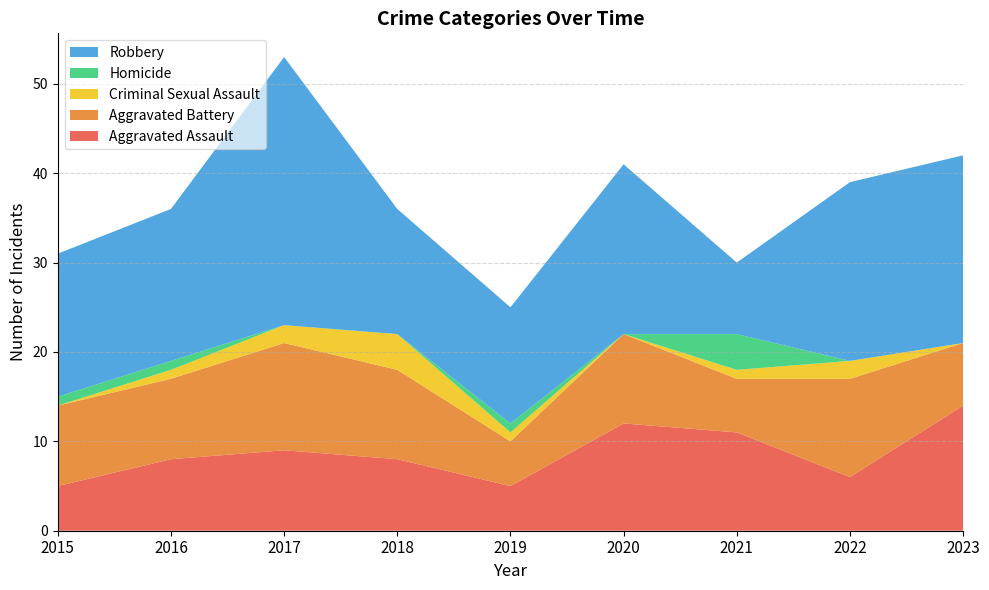

Reading right to left, what are all the values shown in this chart?

Aggravated Assault: 2023=14	2022=6	2021=11	2020=12	2019=5	2018=8	2017=9	2016=8	2015=5
Aggravated Battery: 2023=7	2022=11	2021=6	2020=10	2019=5	2018=10	2017=12	2016=9	2015=9
Criminal Sexual Assault: 2023=0	2022=2	2021=1	2020=0	2019=1	2018=4	2017=2	2016=1	2015=0
Homicide: 2023=0	2022=0	2021=4	2020=0	2019=1	2018=0	2017=0	2016=1	2015=1
Robbery: 2023=21	2022=20	2021=8	2020=19	2019=13	2018=14	2017=30	2016=17	2015=16